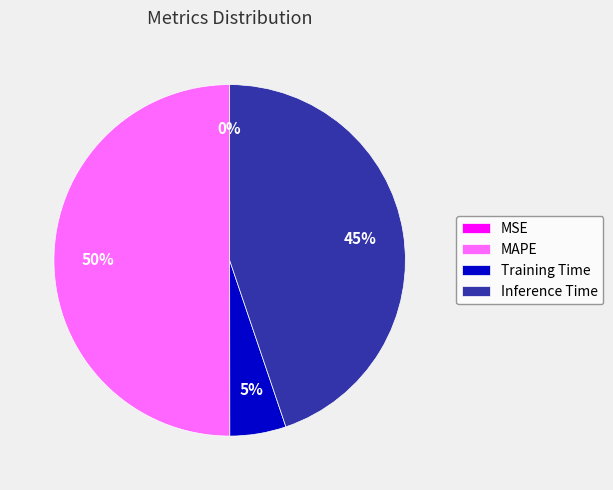

To the nearest percent, what is the average slice percentage?

25%